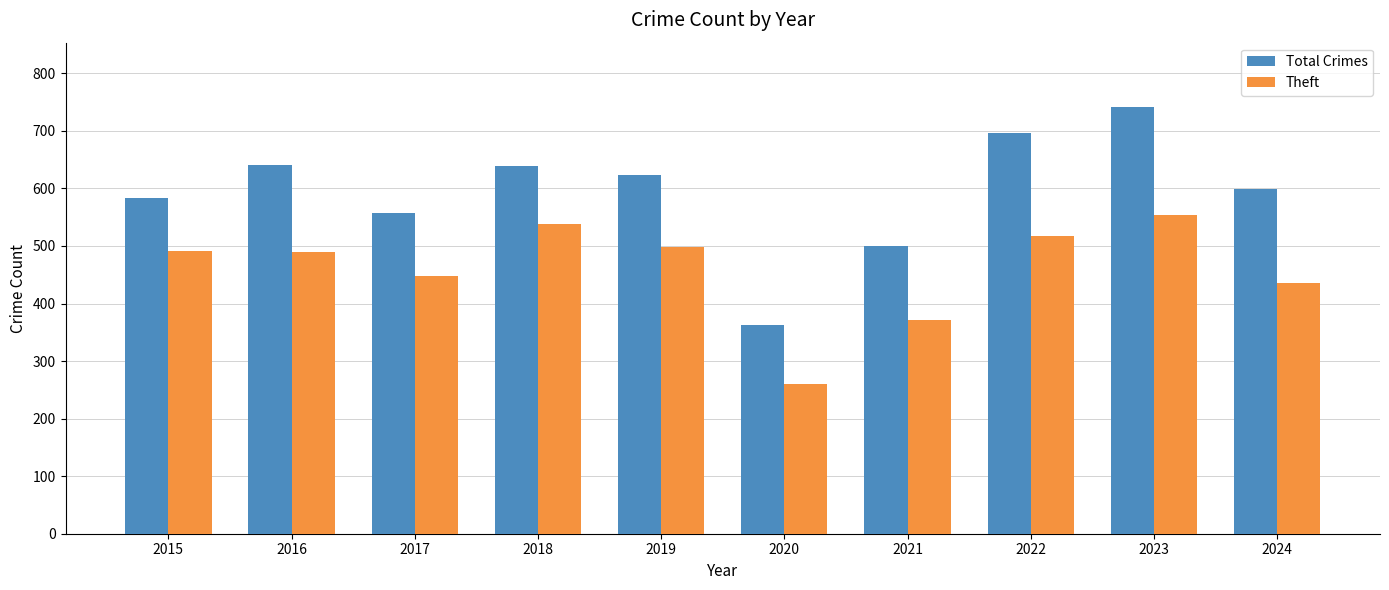

Which series has the widest spread of values?

Total Crimes